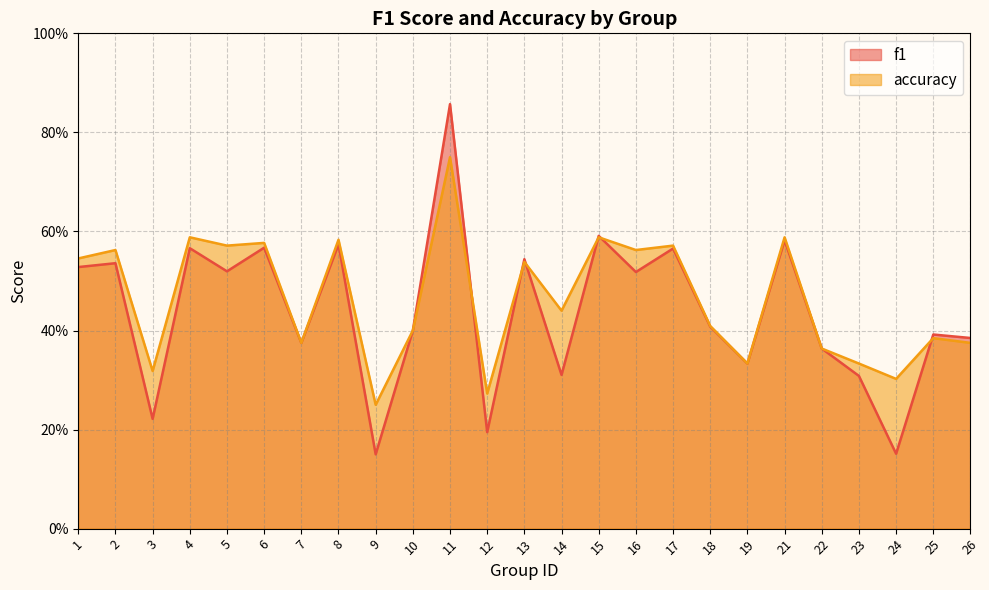

What are all the series names shown in the legend?

f1, accuracy